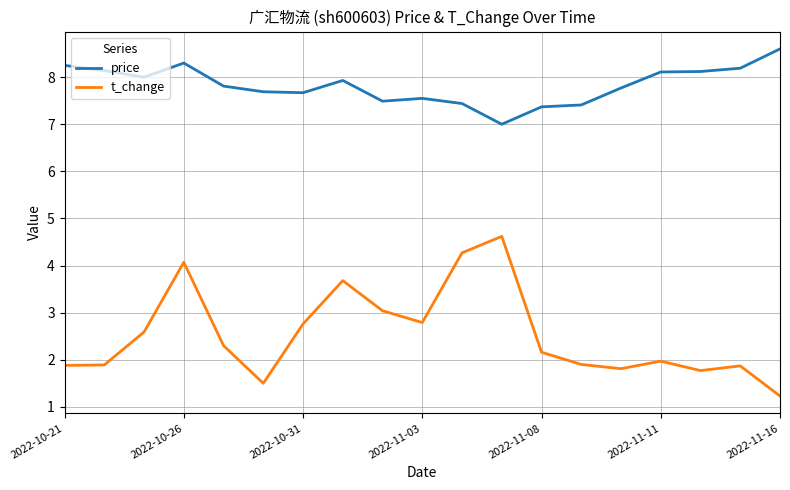

True or false: price and t_change cross at least once.

False